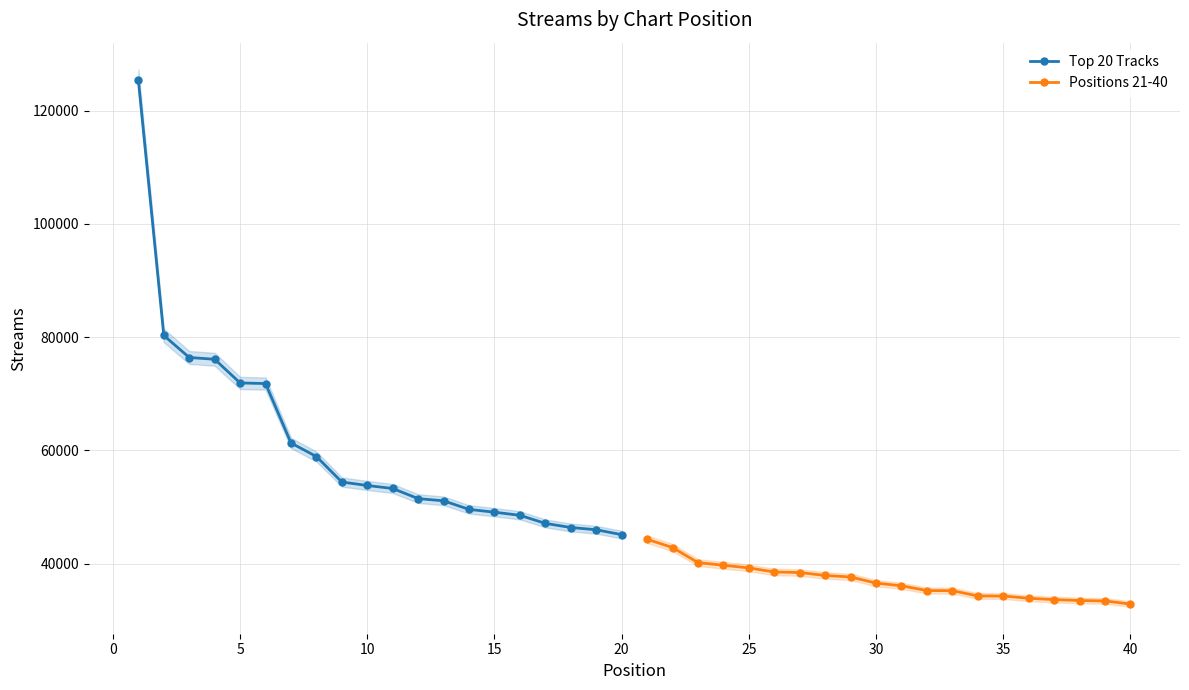

True or false: Positions 21-40 and Top 20 Tracks intersect in this chart.

False